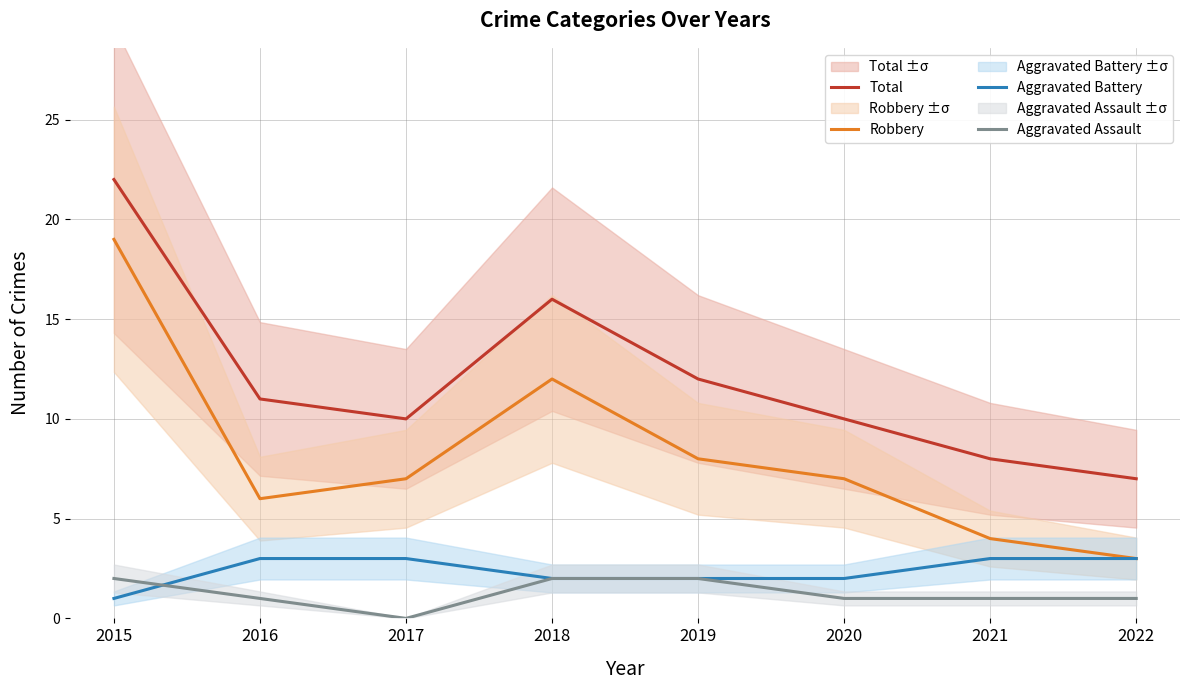

Between which two adjacent categories do Aggravated Battery and Aggravated Assault first intersect?

2015 and 2016